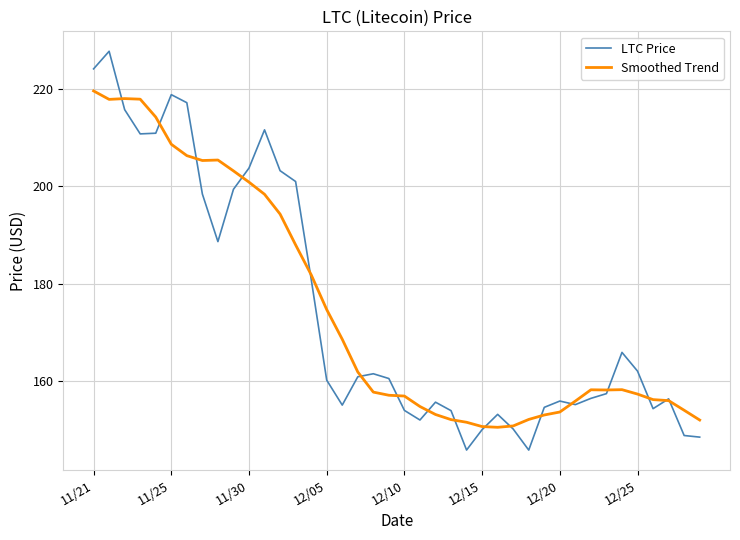

What is the lowest value of the Smoothed Trend series?

150.6